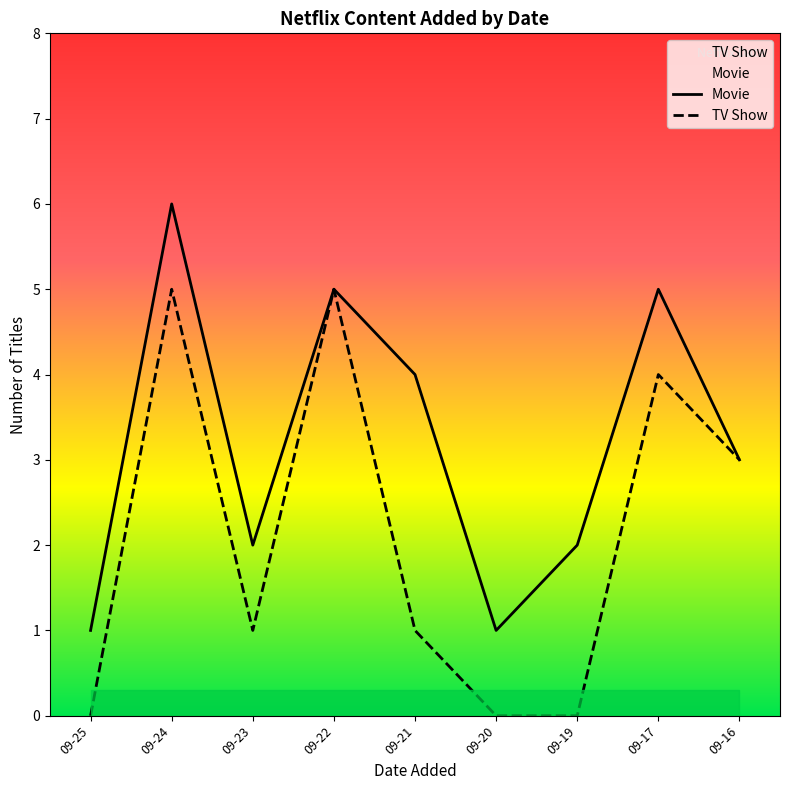

What is the difference between the Movie values at 09-20 and 09-16?

2